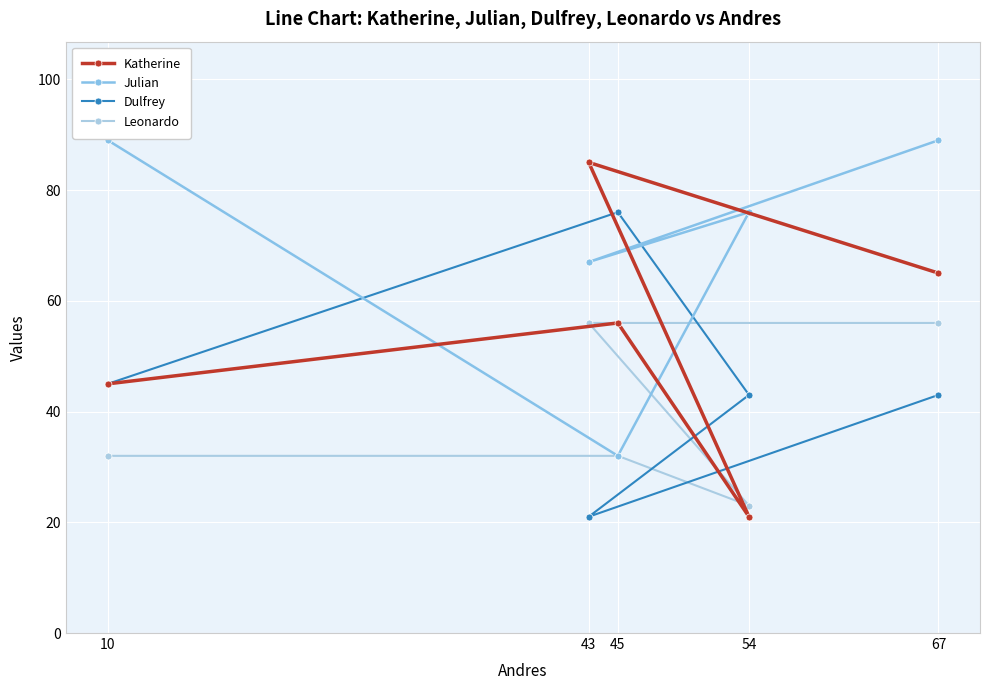

Reading right to left, list all the values displayed in this chart.

Katherine: 67=65	54=21	45=56	43=85	10=45
Julian: 67=89	54=76	45=32	43=67	10=89
Dulfrey: 67=43	54=43	45=76	43=21	10=45
Leonardo: 67=56	54=23	45=32	43=56	10=32